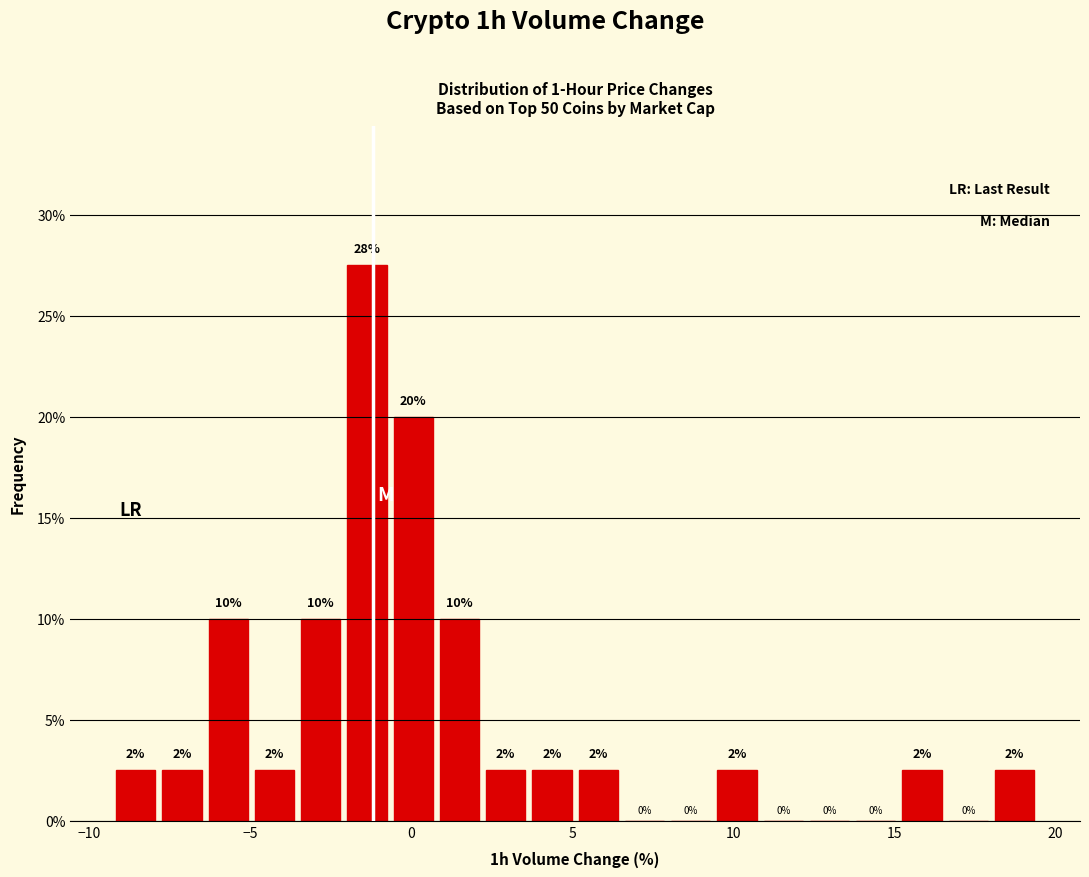

Read against the x-axis, roughly where is the centre of the tallest bar?

-1.5